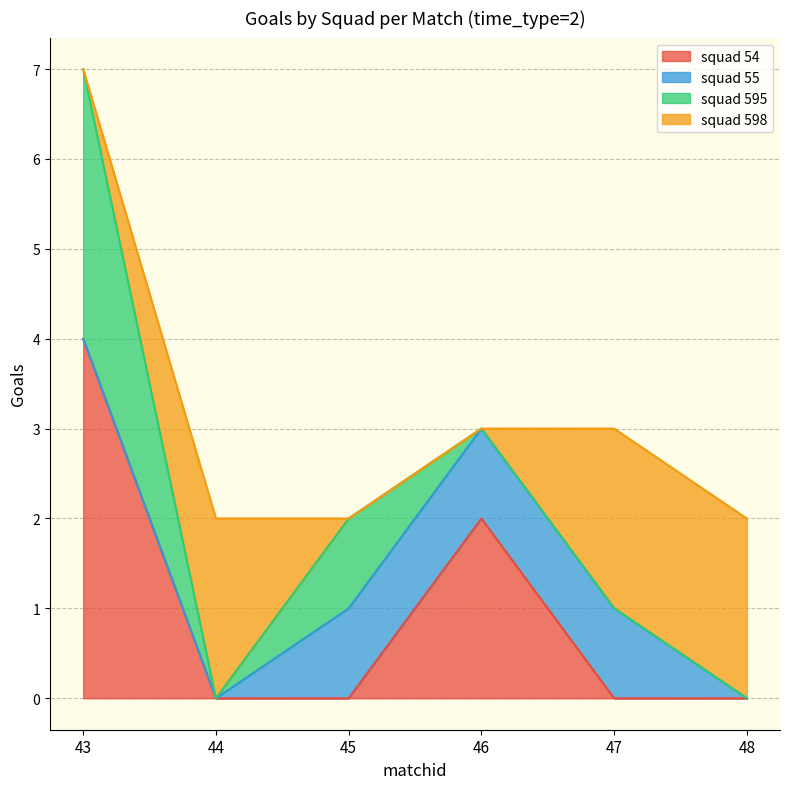

What is the total value across all series at 44?

2